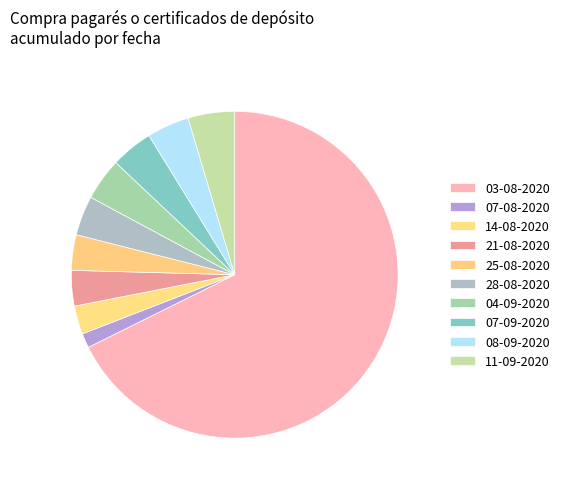

Count the number of slices in the pie.

10